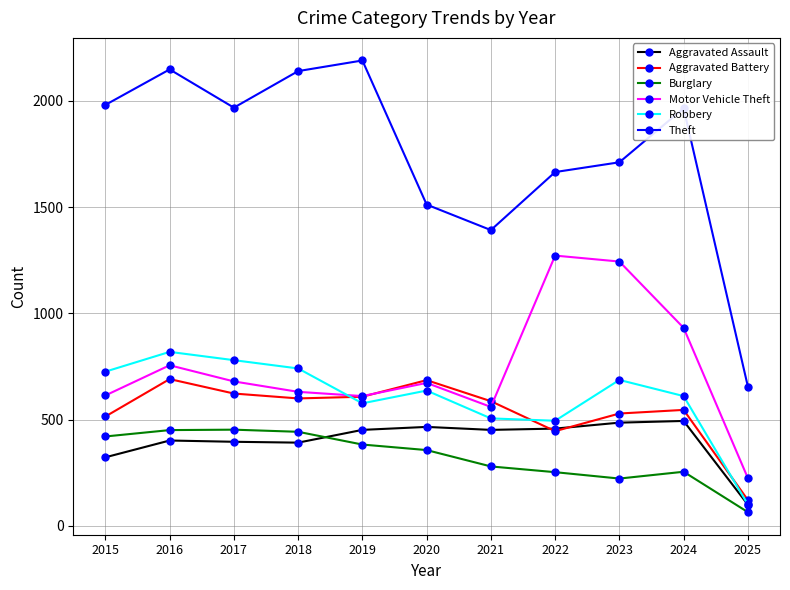

Is this an area chart (filled region under the line)?

No